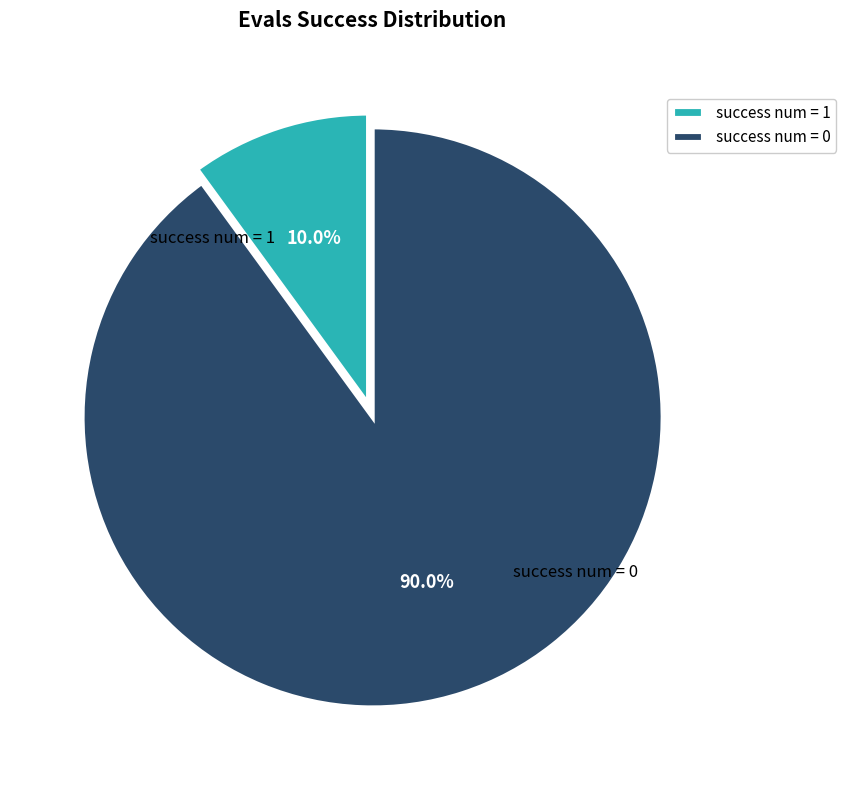

What percentage do success num = 1 and success num = 0 together represent?

100.0%